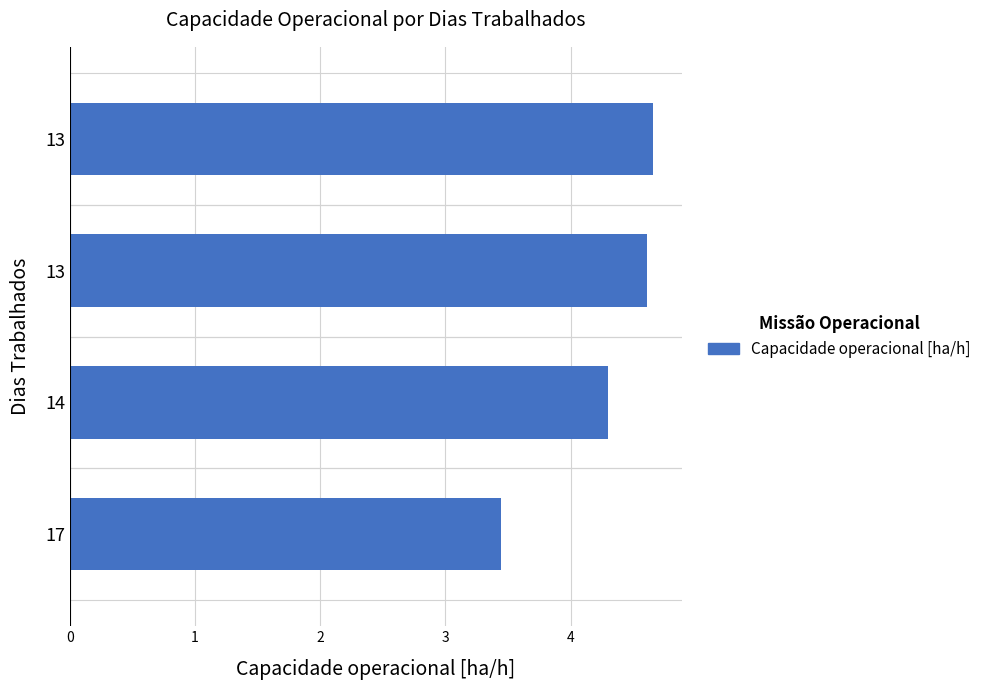

What is the smallest value displayed?

3.4